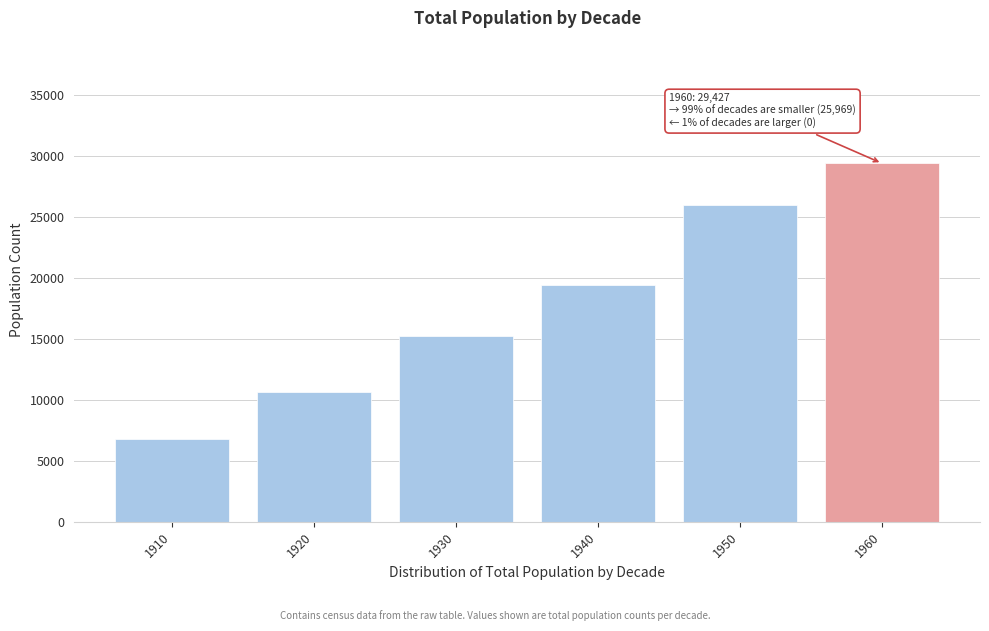

Reading left to right, extract all data points from this chart.

6765	10688	15245	19400	25969	29427